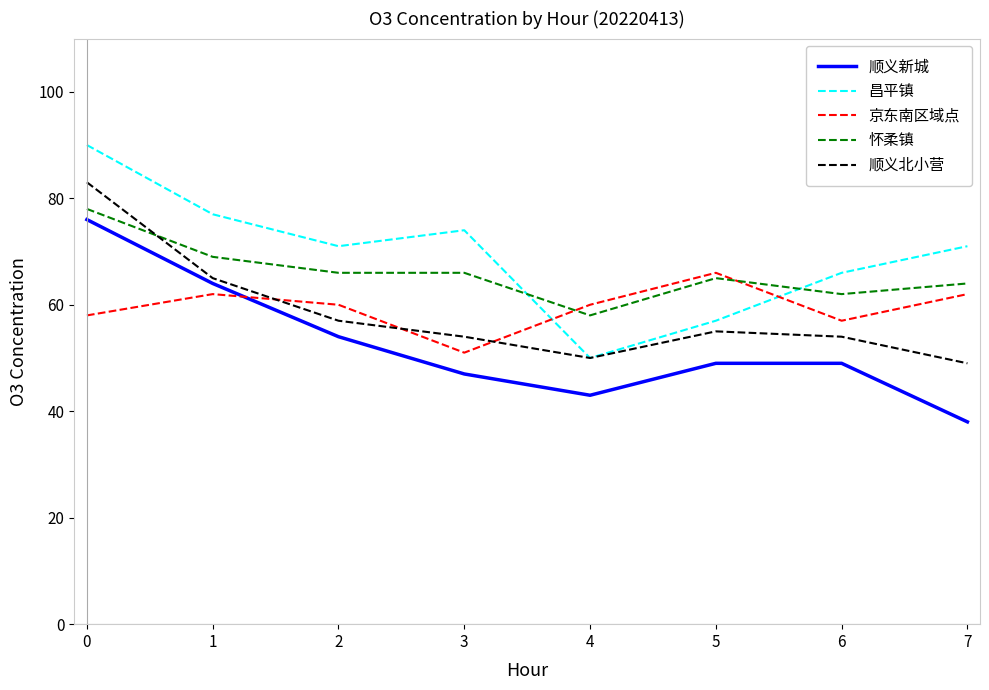

Is the value of 昌平镇 at 1 greater than the value of 顺义北小营 at 5?

Yes